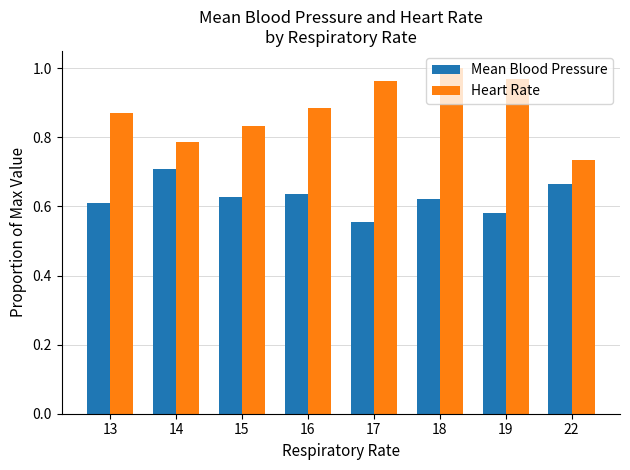

At how many categories does at least one series exceed 0?

8